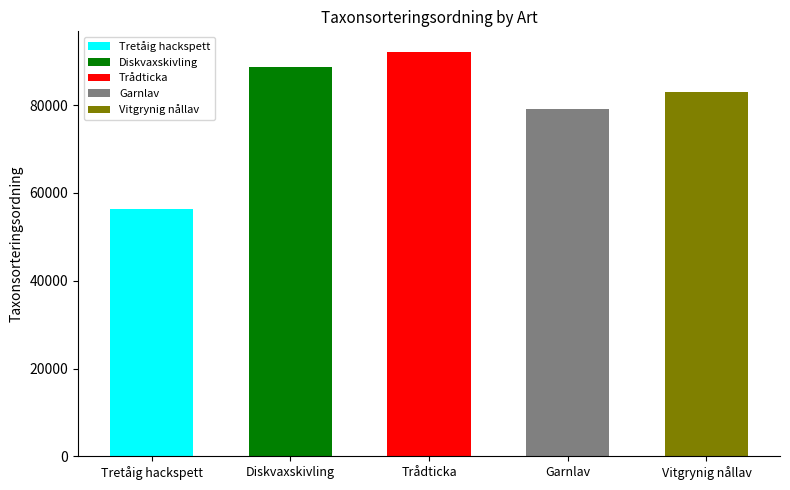

Are the bars grouped side by side (vs. stacked)?

No